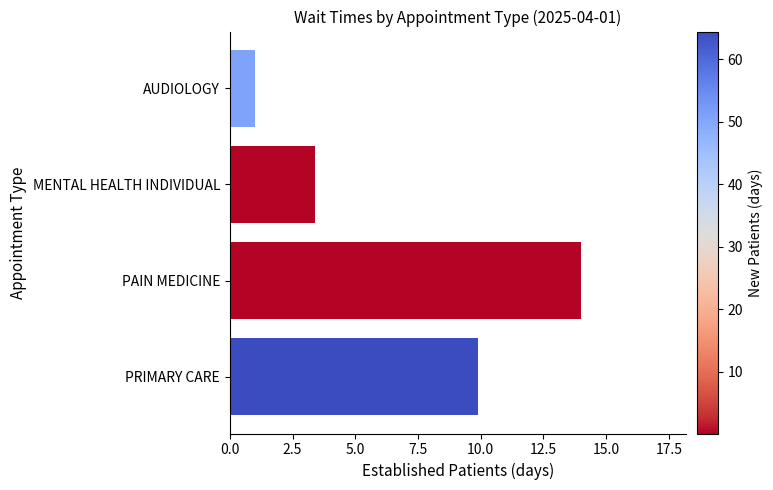

What is the average value?

7.1